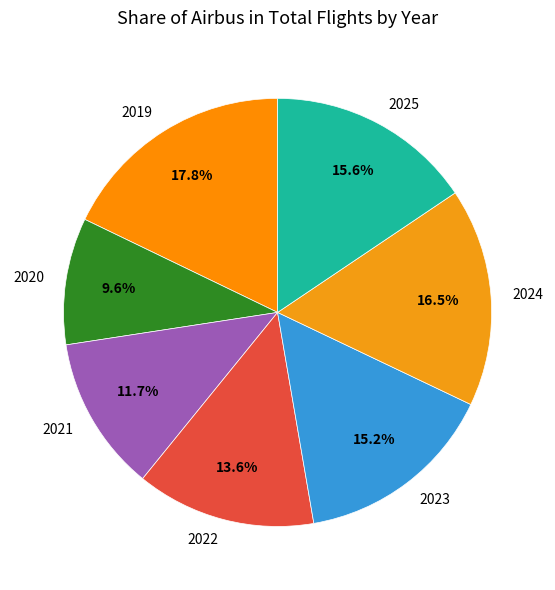

What is the largest slice in the pie chart?

2019